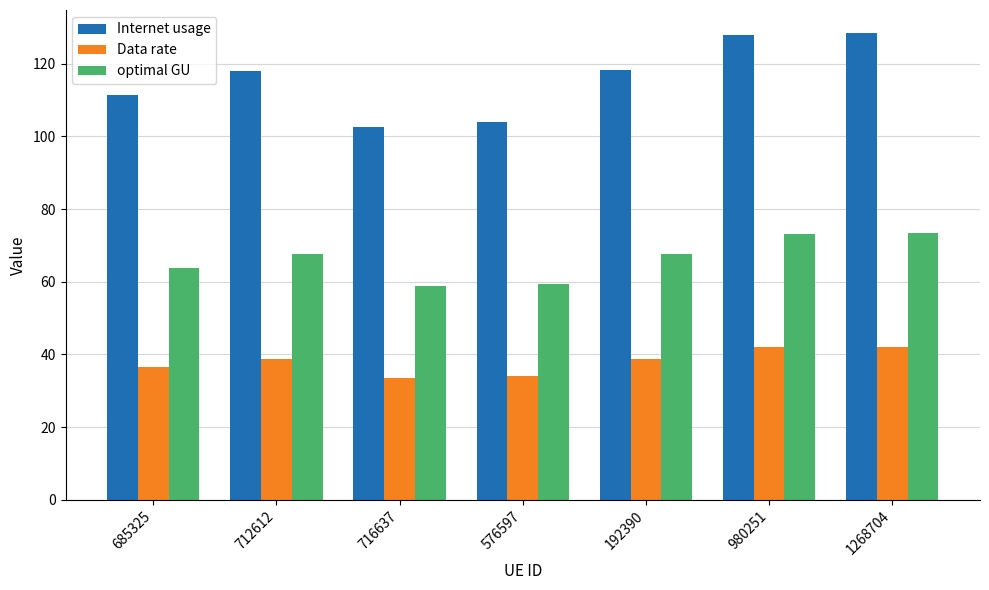

At how many categories does at least one series exceed 90?

7